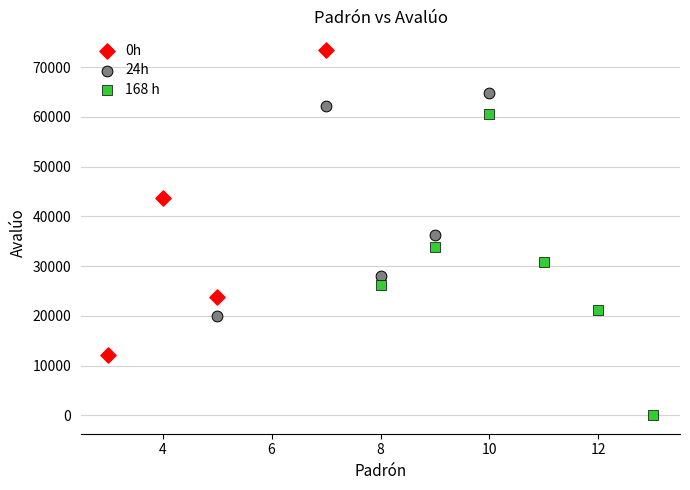

What are all the series names shown in the legend?

0h, 24h, 168 h